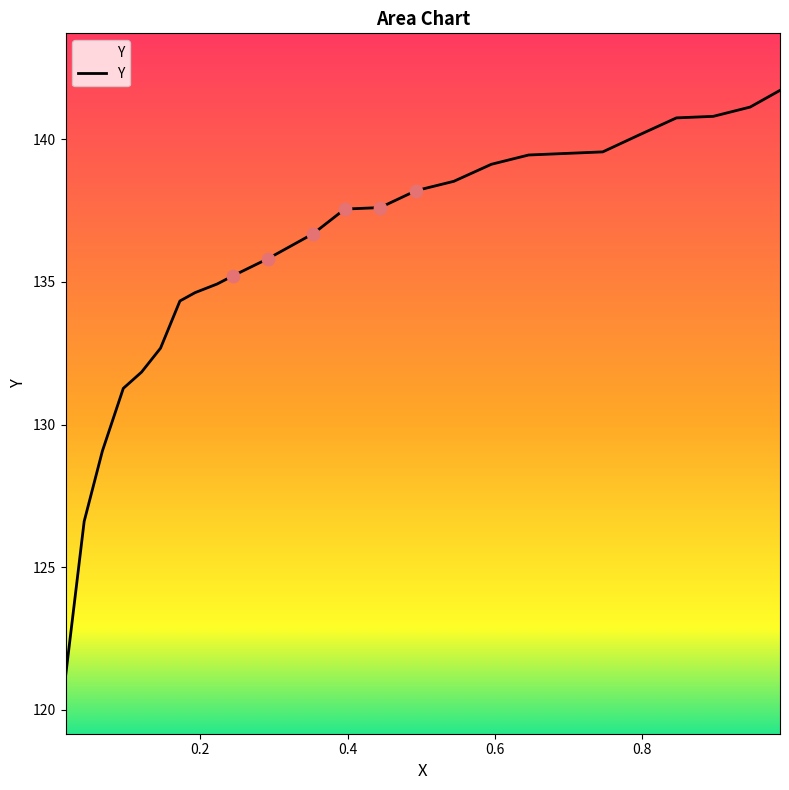

What is the smallest value displayed?

121.2